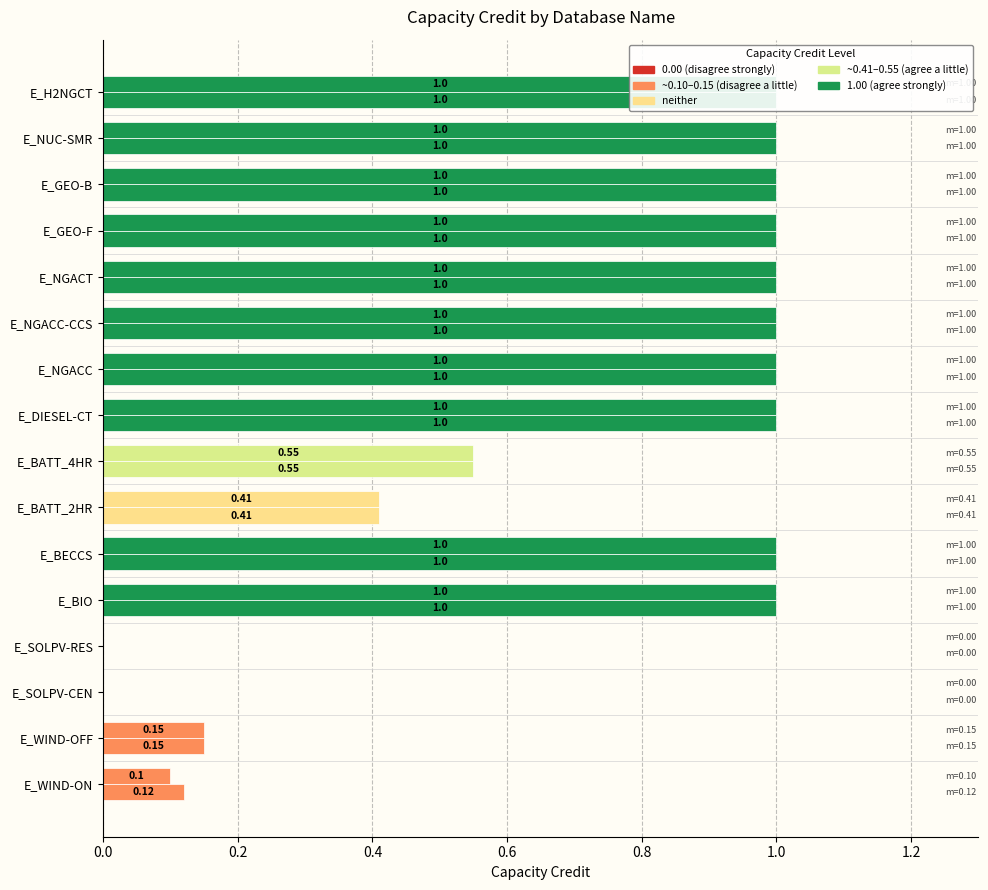

What is the total value across all series at E_WIND-OFF?

0.3